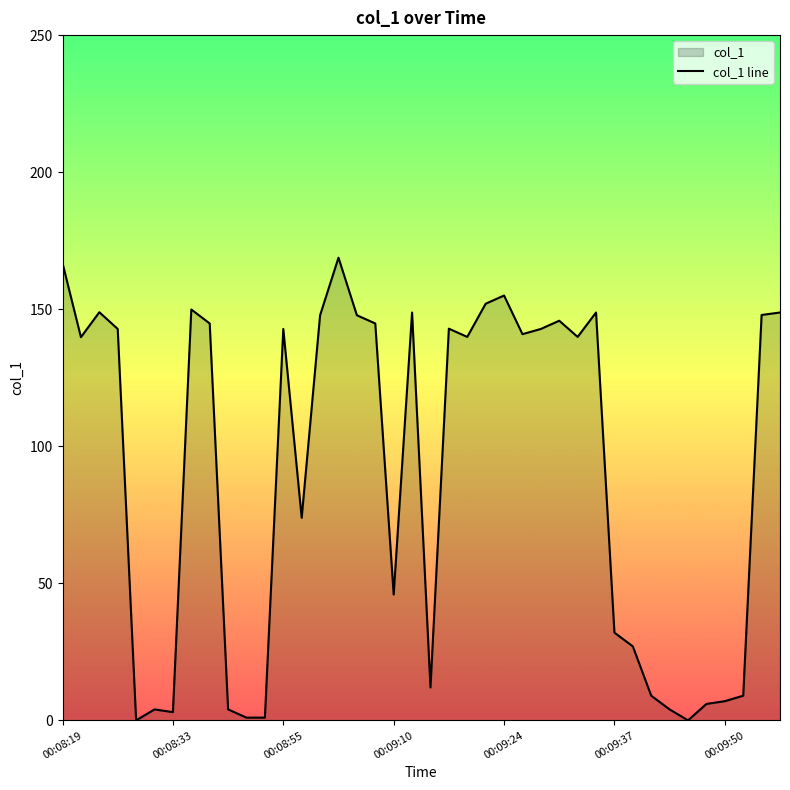

What is the maximum value shown in the chart?

168.8